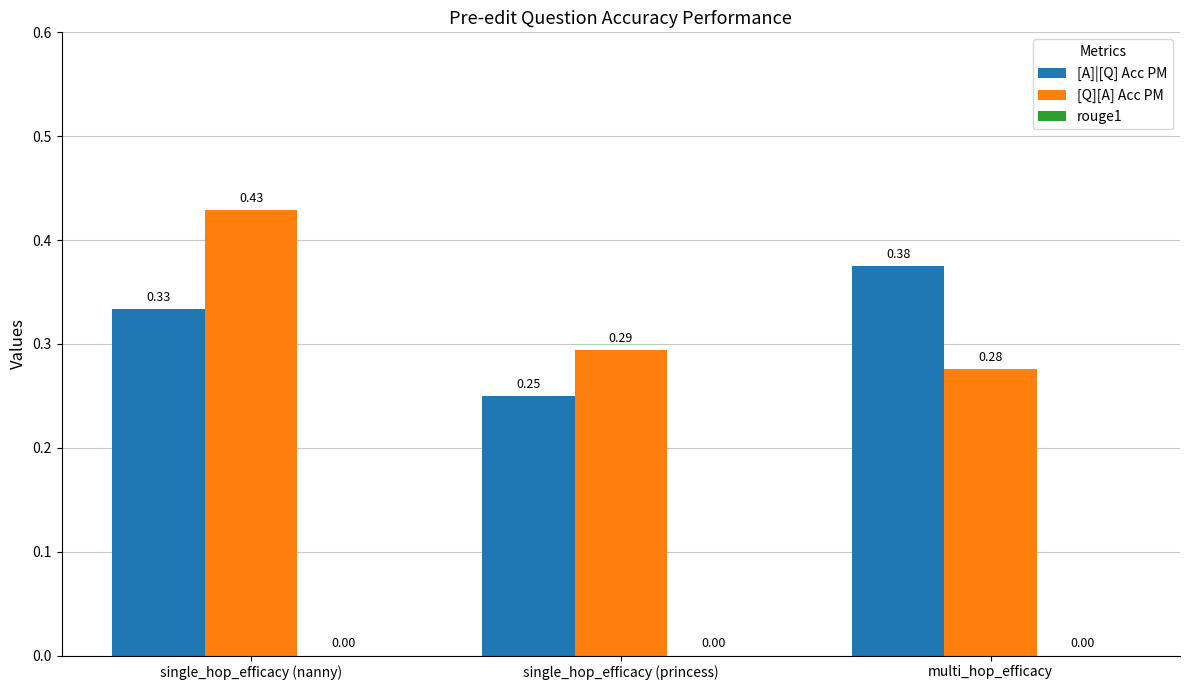

Does the chart contain any negative values?

No